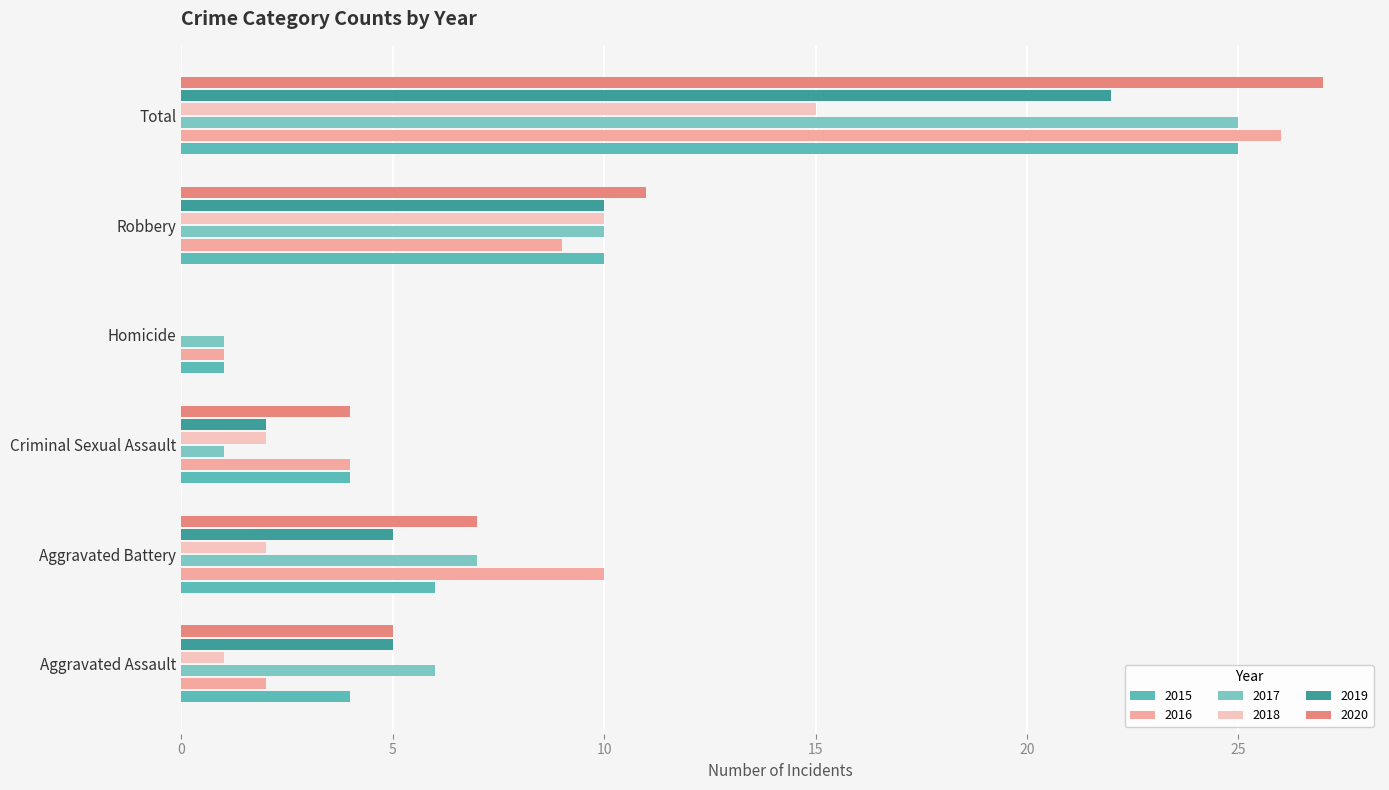

How many positive values does the 2018 series have?

5